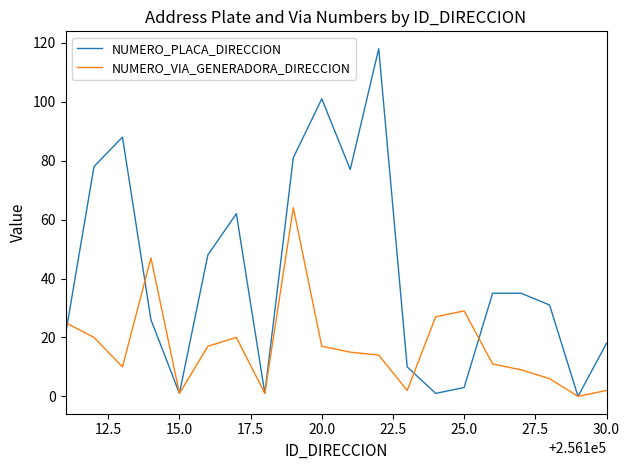

Which series has the widest spread of values?

NUMERO_PLACA_DIRECCION